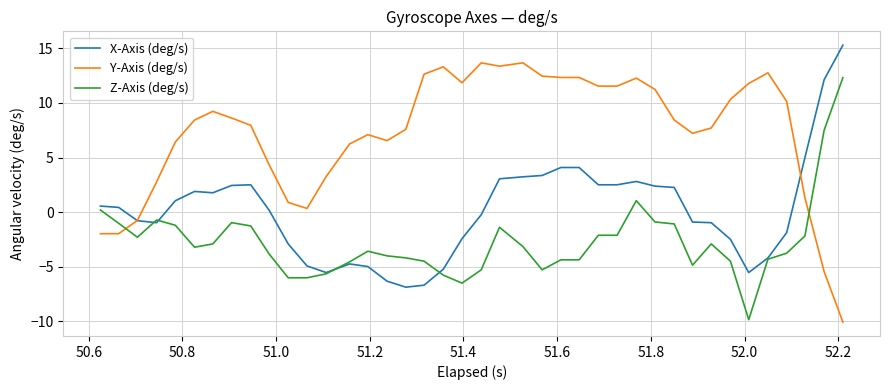

How many distinct data groups are displayed?

3